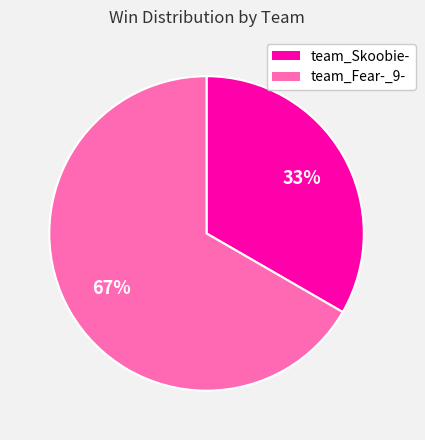

Do team_Skoobie- and team_Fear-_9- together represent more than half of the pie?

Yes